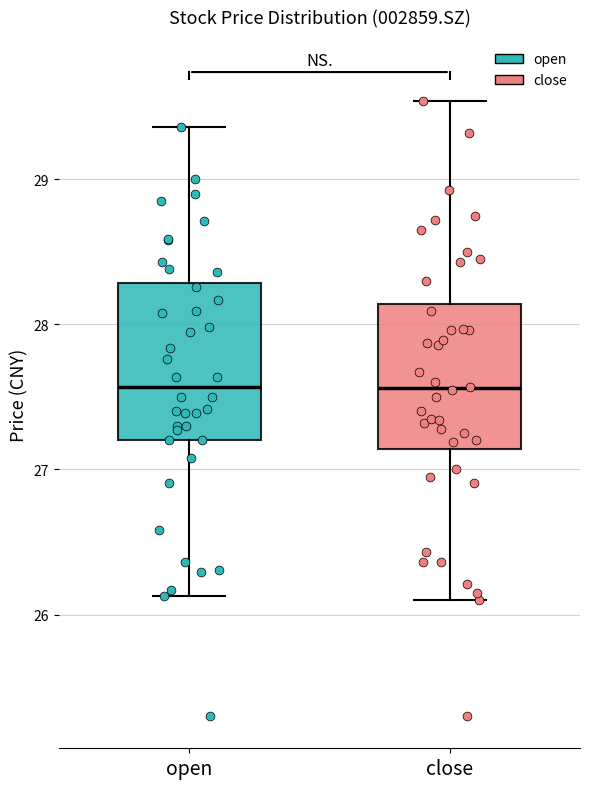

Reading left to right, read every box against the y-axis: the position of its median line, the range the box covers, and the ends of its whiskers. The values are not printed on the chart, so give them approximately, as read against the axis.

open: median 27.6, box 27.2 to 28.3, whiskers 26.1 to 29.4
close: median 27.6, box 27.1 to 28.1, whiskers 26.1 to 29.5